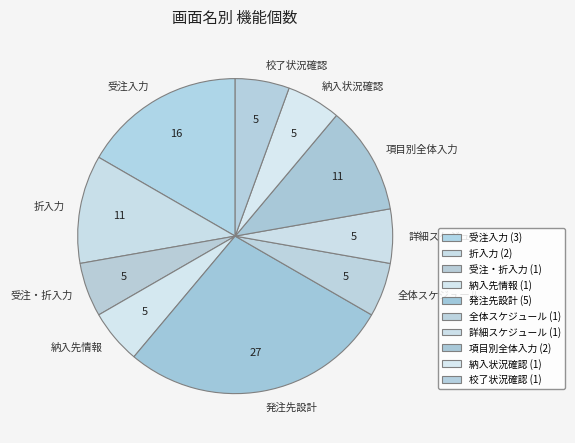

How many segments does this pie chart have?

10